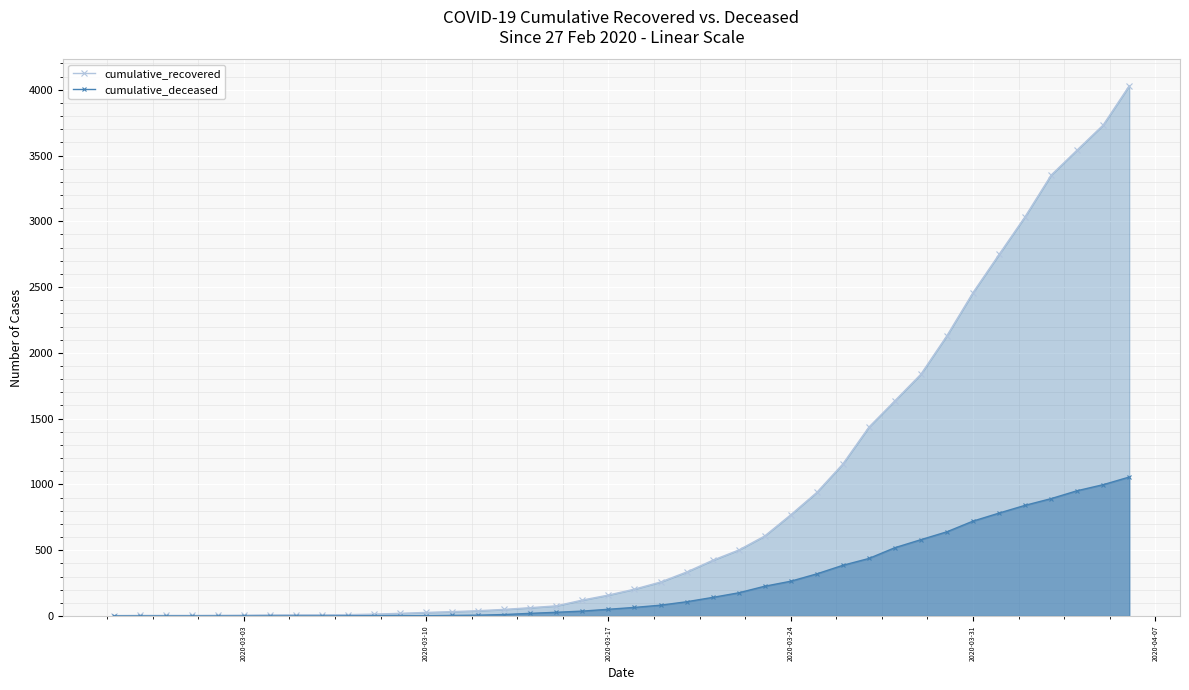

Rank the series by their maximum value, from lowest to highest.

cumulative_deceased, cumulative_recovered